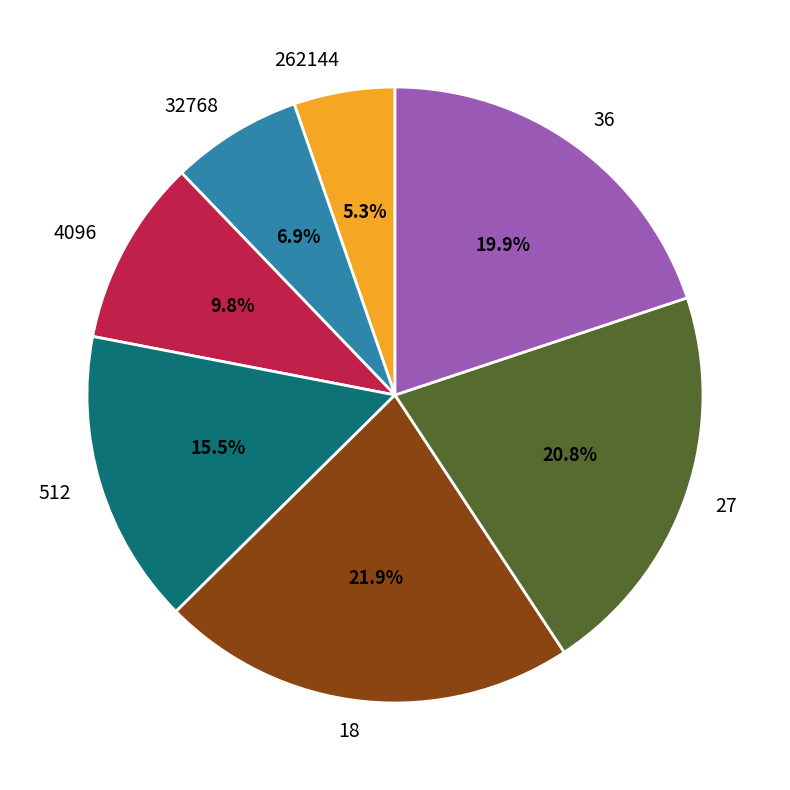

Between 32768 and 36, which is larger?

36